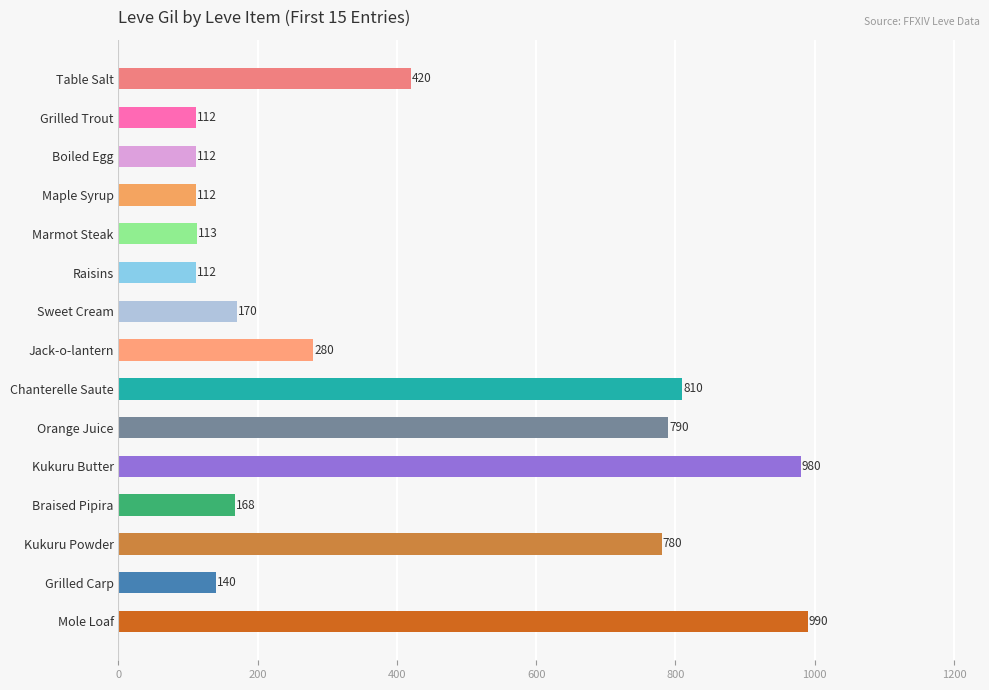

What is the average value?

406